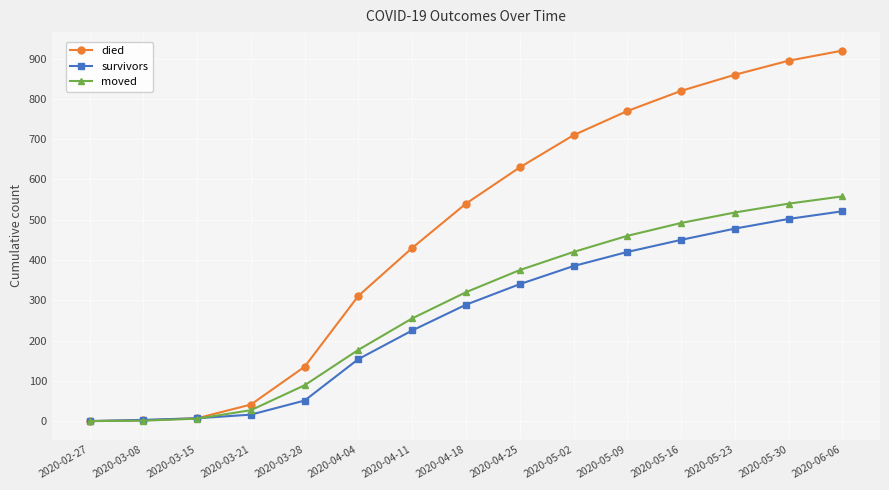

What is the label of the 14th point from the right?

2020-03-08